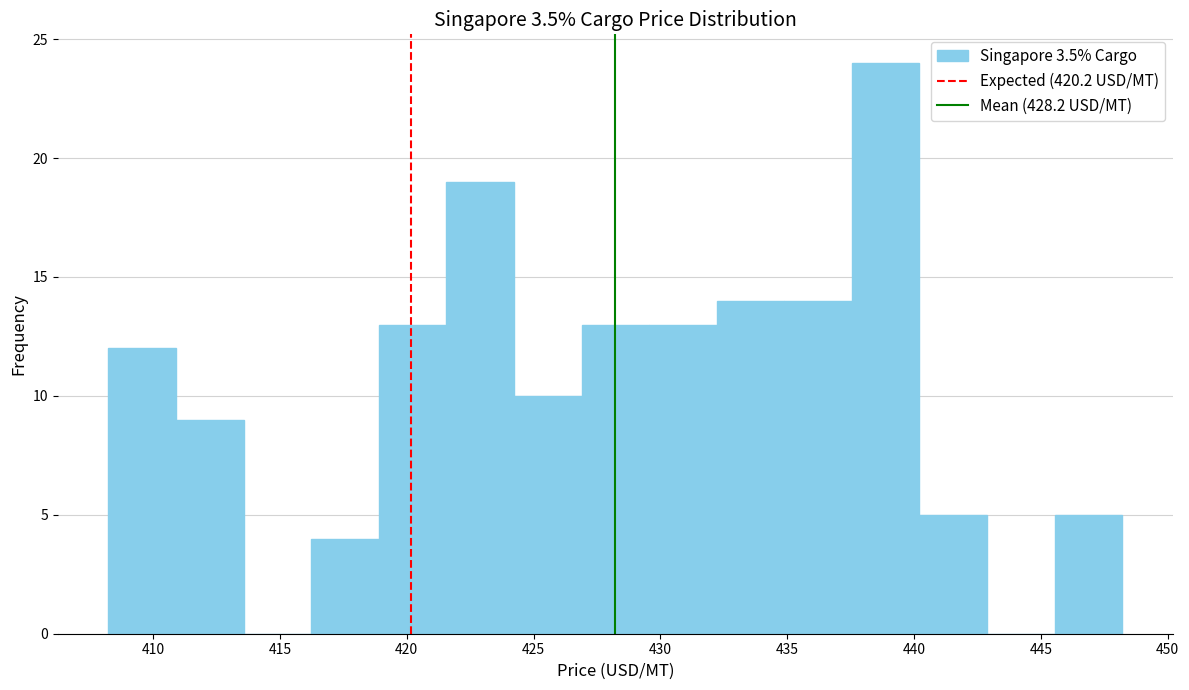

Over which range of the x-axis is the bar tallest?

437.5 to 440.0